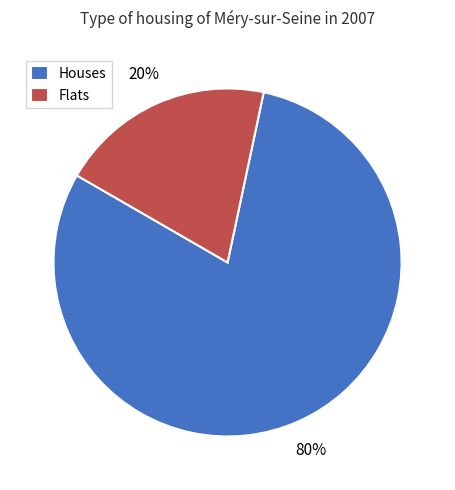

Rank the categories by value from lowest to highest.

Flats, Houses